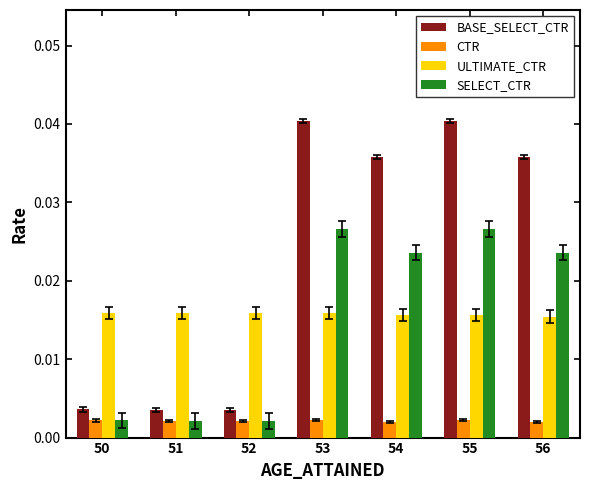

Which series has the largest total across all categories?

BASE_SELECT_CTR